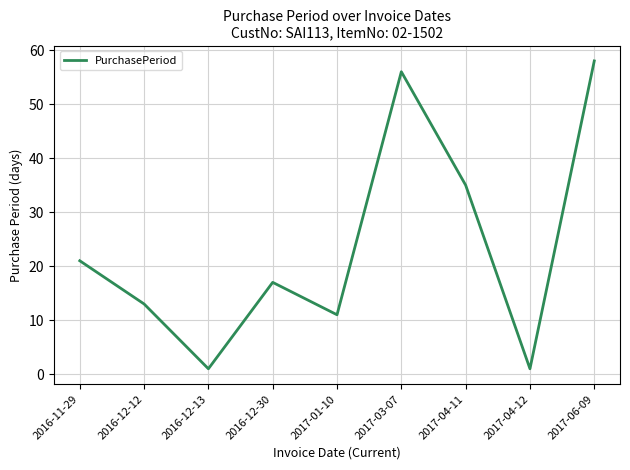

Which label corresponds to the largest value in the chart?

2017-06-09